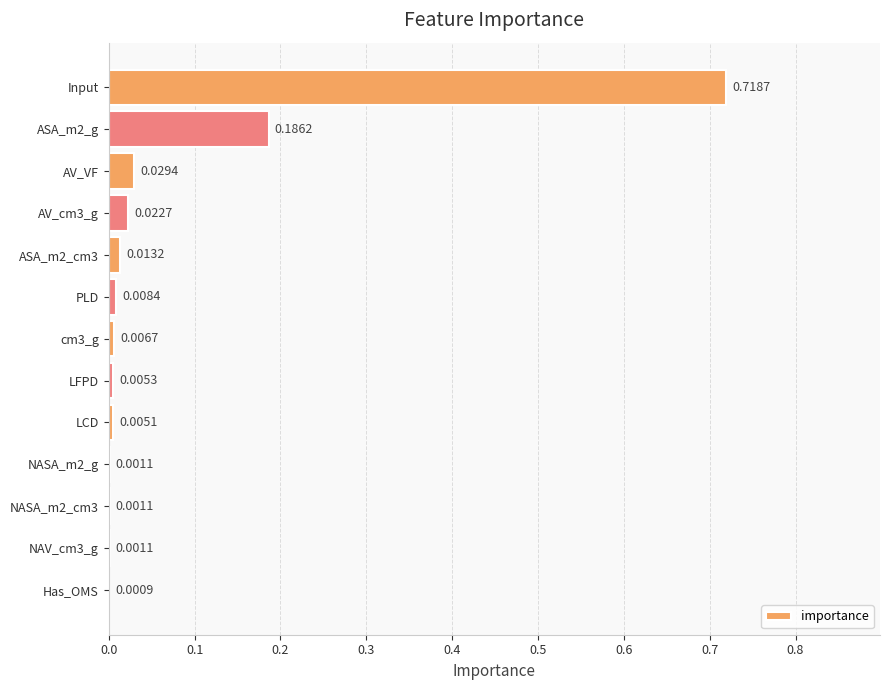

Between Input and AV_cm3_g, which is larger?

Input